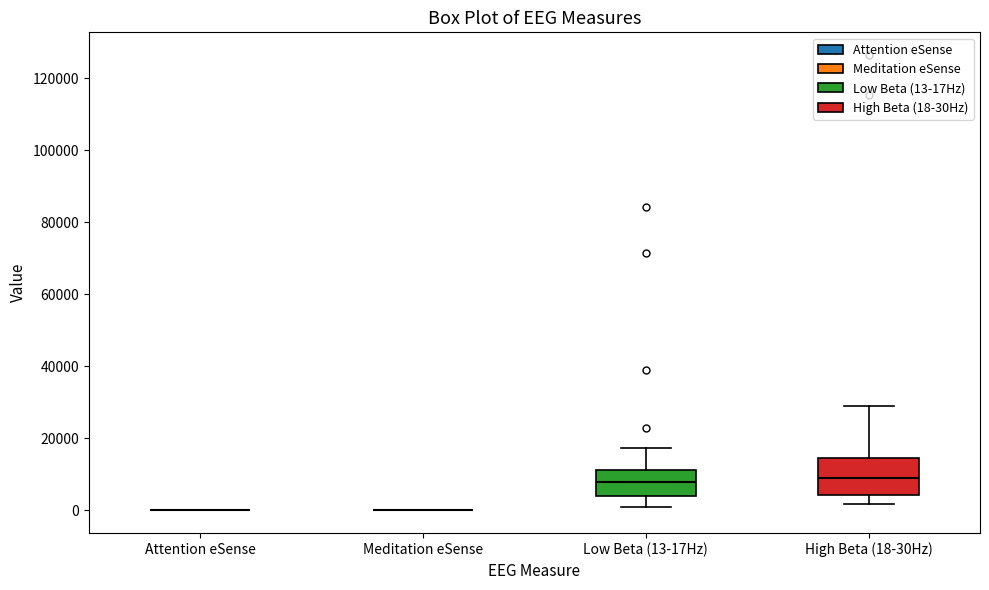

Which box is the tallest, from its lower edge to its upper edge?

High Beta (18-30Hz)